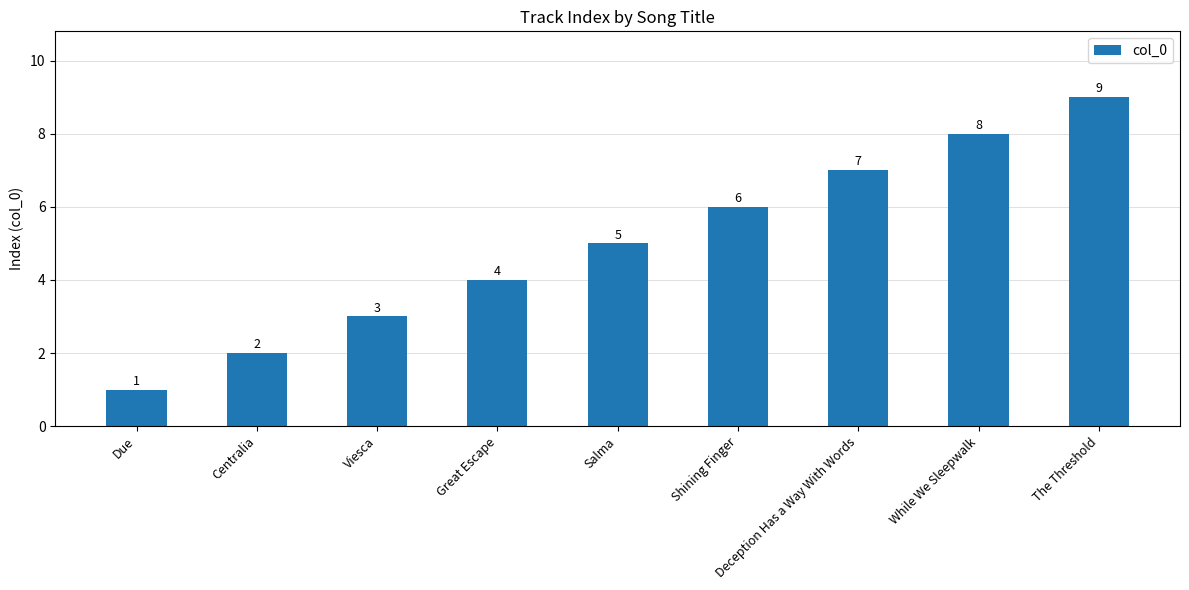

What is the maximum value shown in the chart?

9